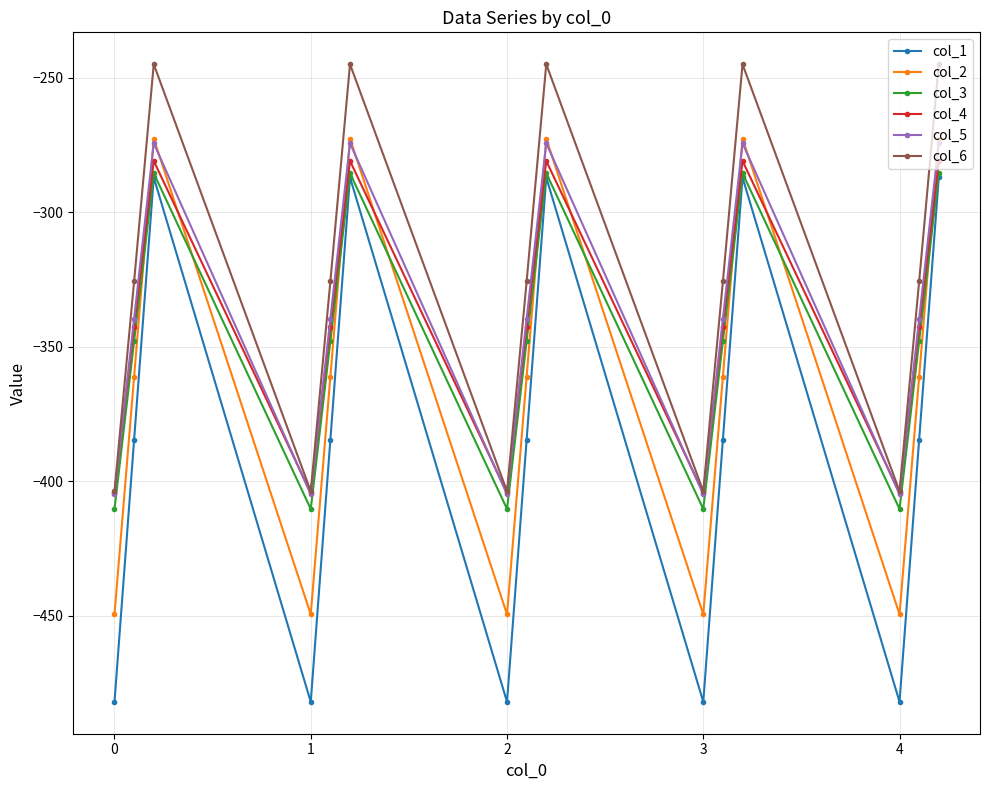

True or false: col_6 and col_3 intersect in this chart.

False